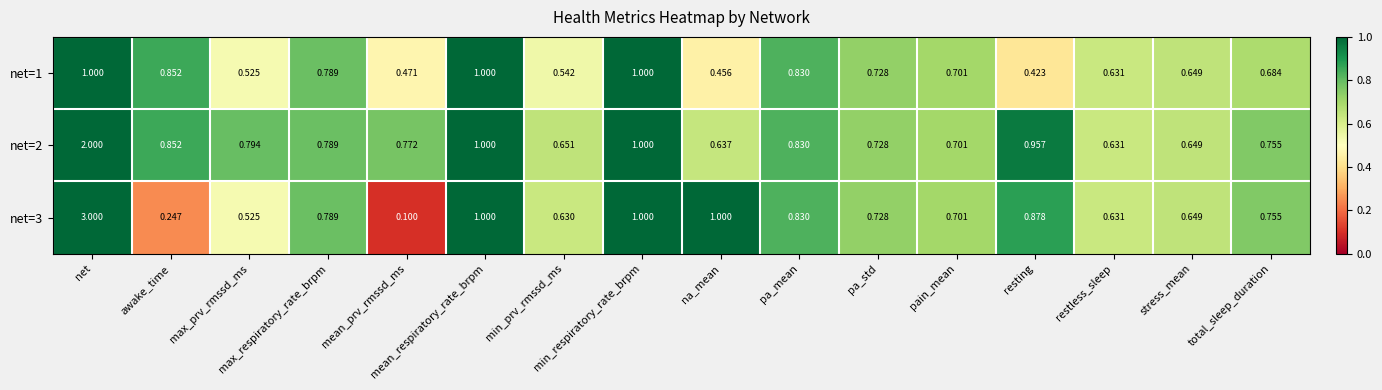

How many data points does each series have?

16